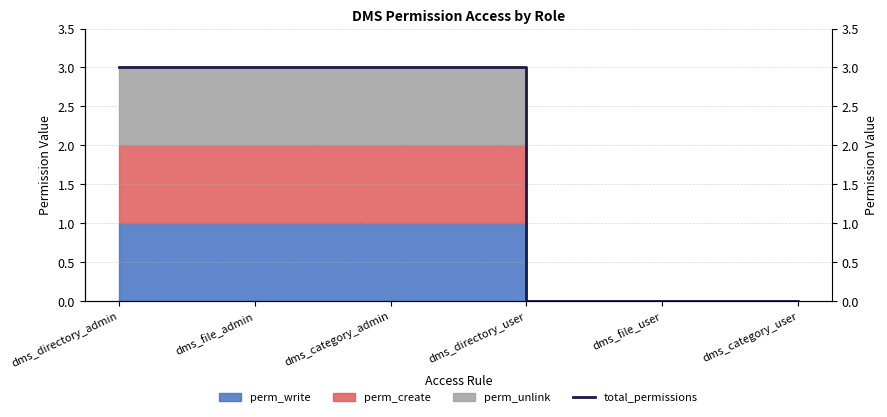

At which label is the value closest to 1?

dms_directory_user